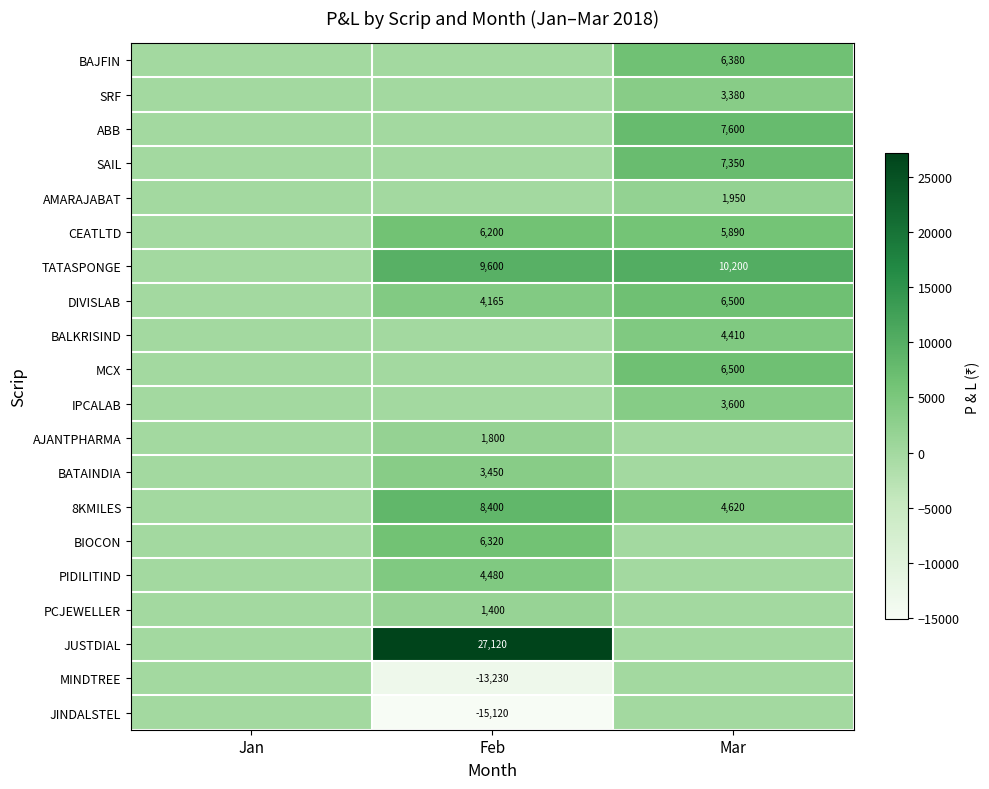

The BALKRISIND series shows 2543 at Mar. True or false?

False